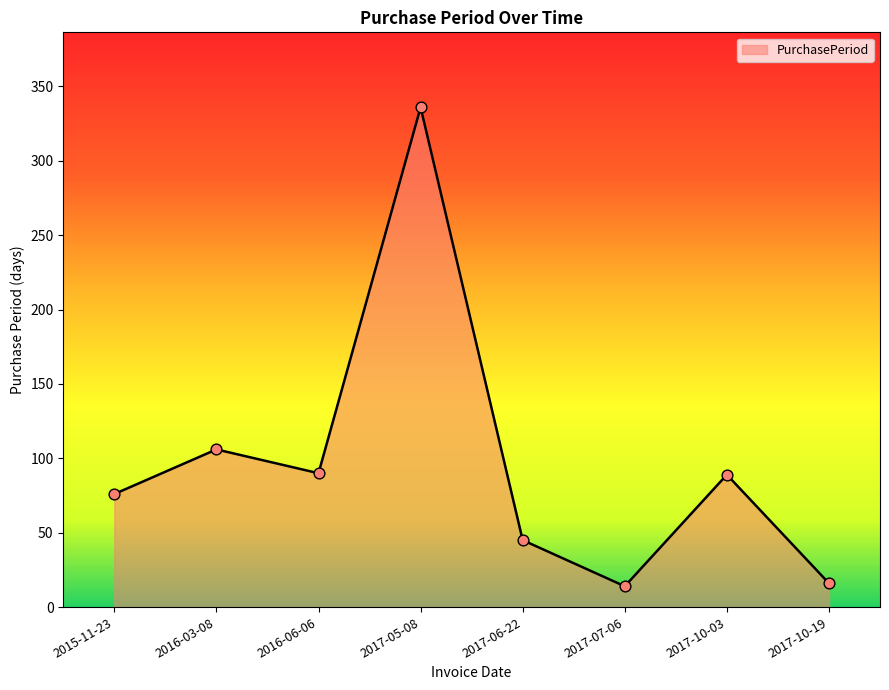

What is the change in value from 2017-07-06 to 2017-10-03?

+75